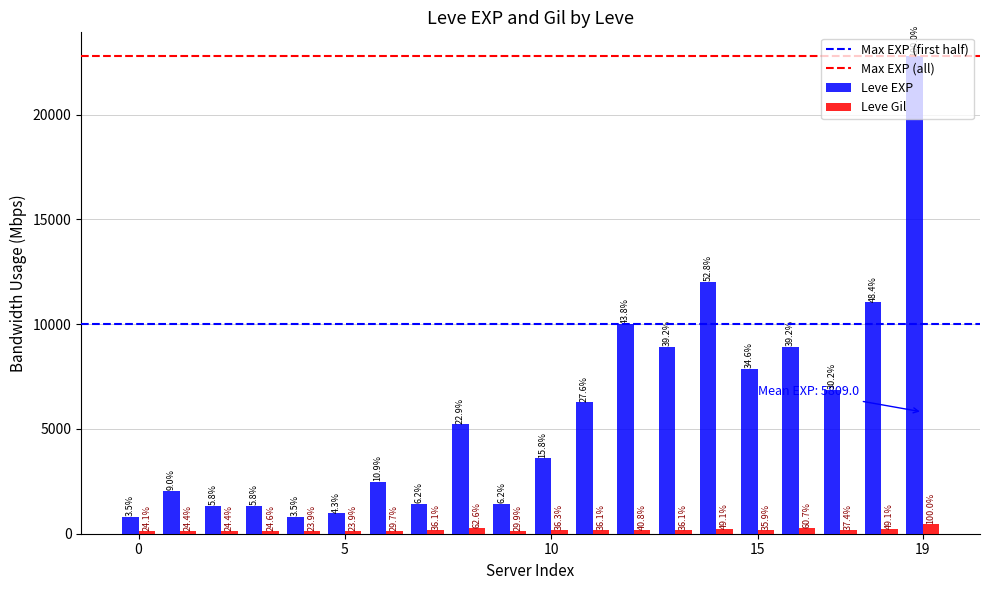

What is the value of the Leve EXP bar at the 12th from the left?

6280